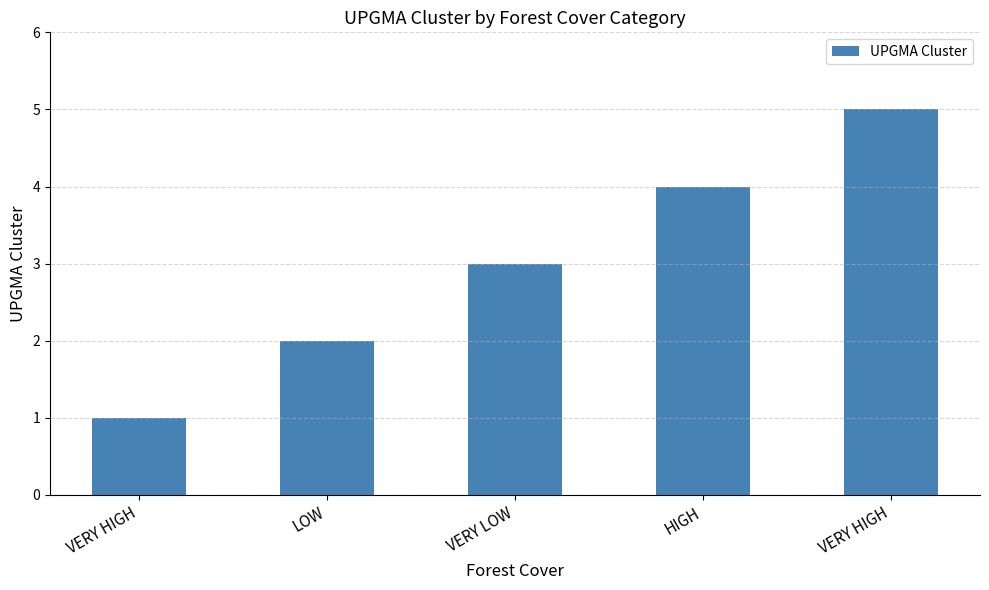

Count the values in the range 2 to 4.

3